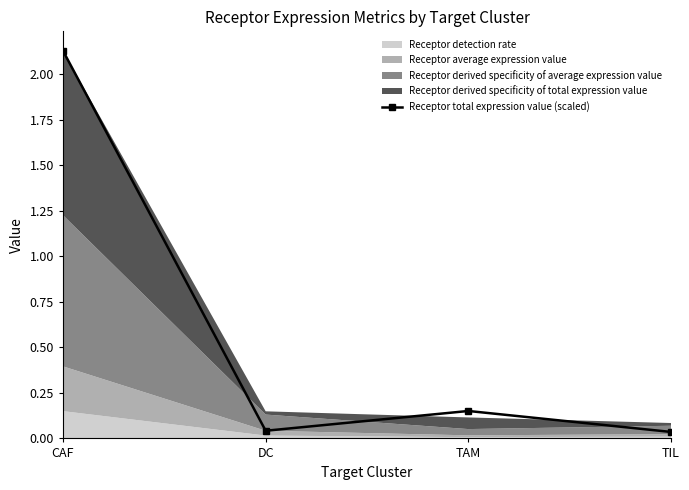

Which category has the highest value across all series?

CAF